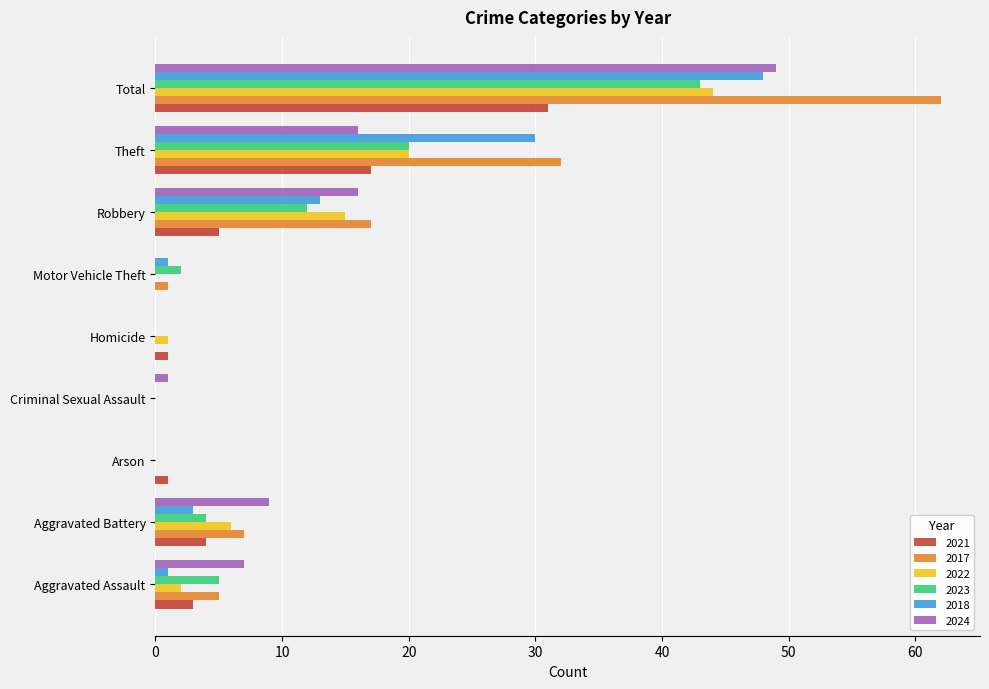

What value does the 2023 series have at Total, to the nearest 10?

40